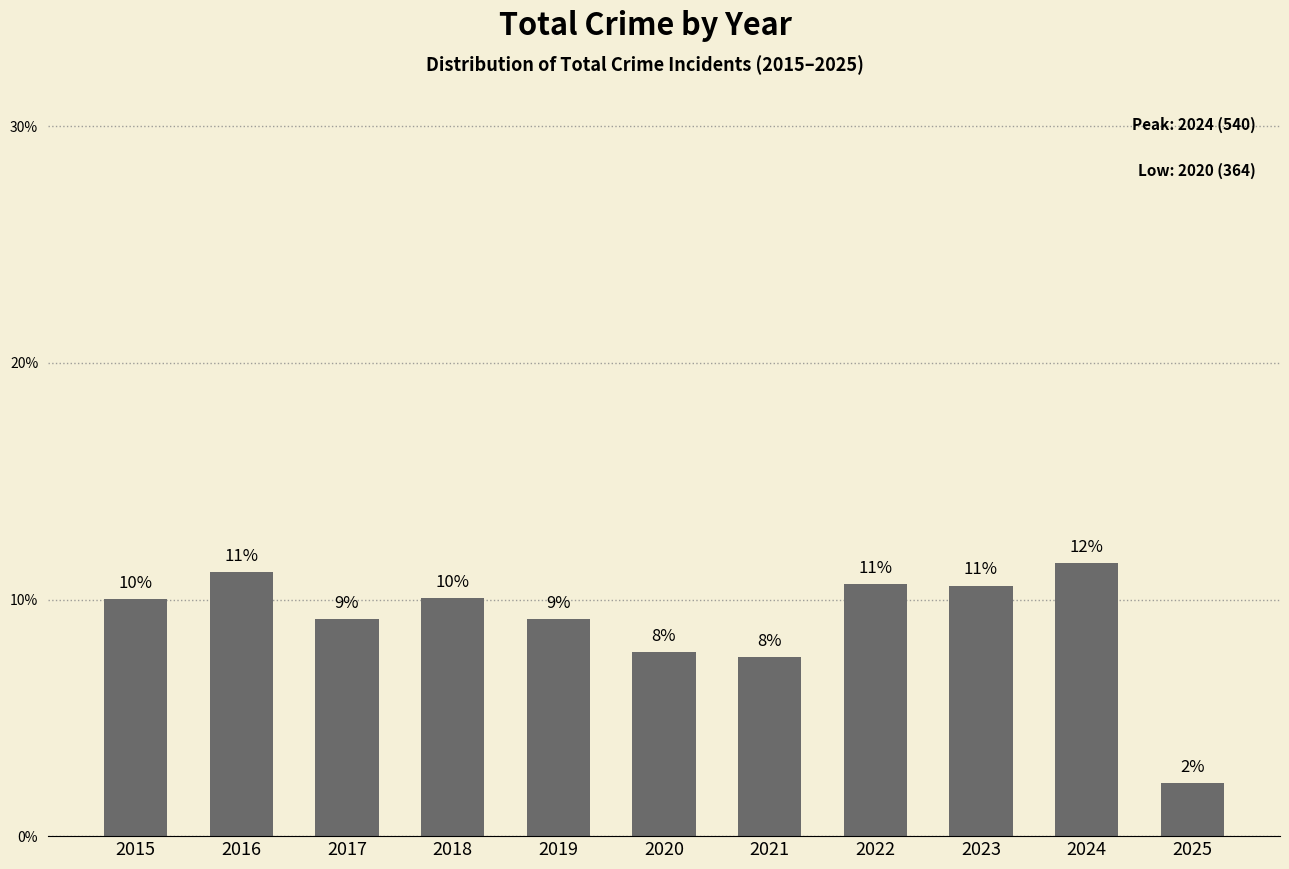

Does the chart contain any negative values?

No